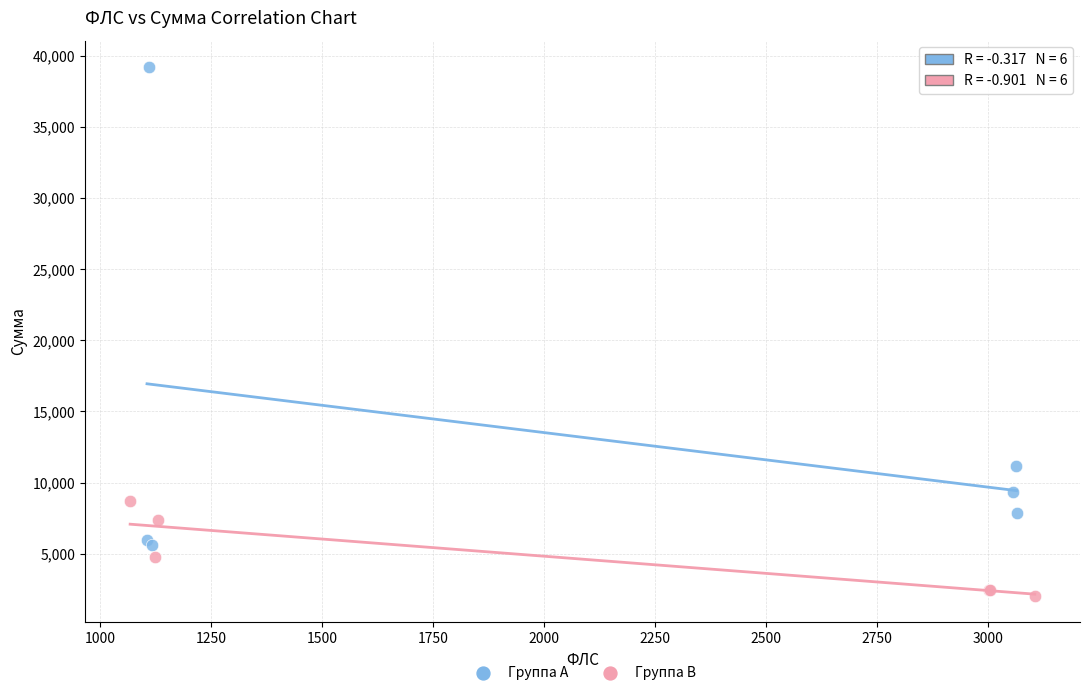

Which series contains the lowest Y value?

Группа B